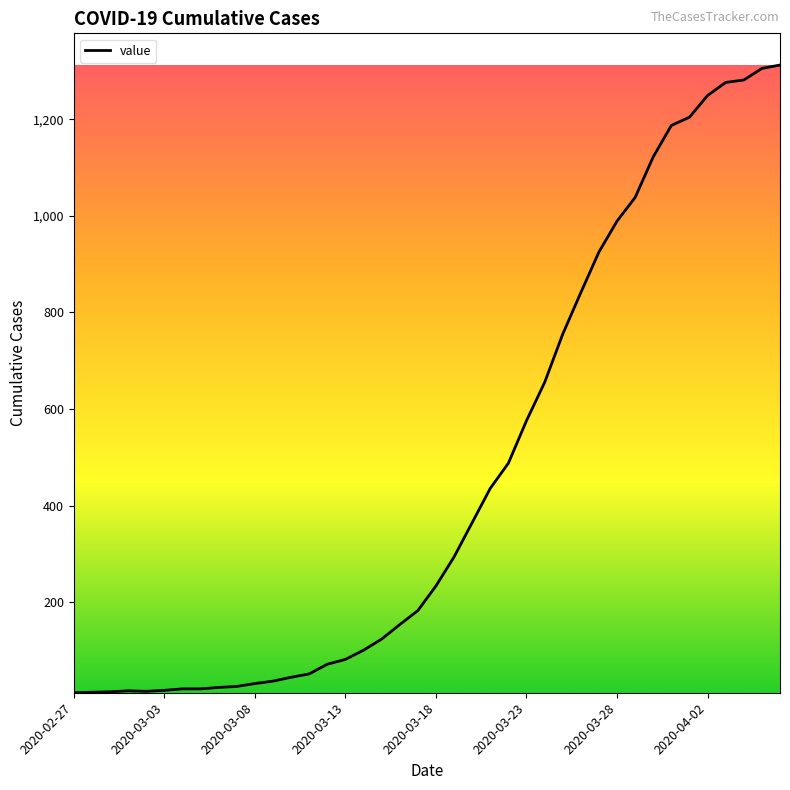

What is the greatest value displayed?

1312